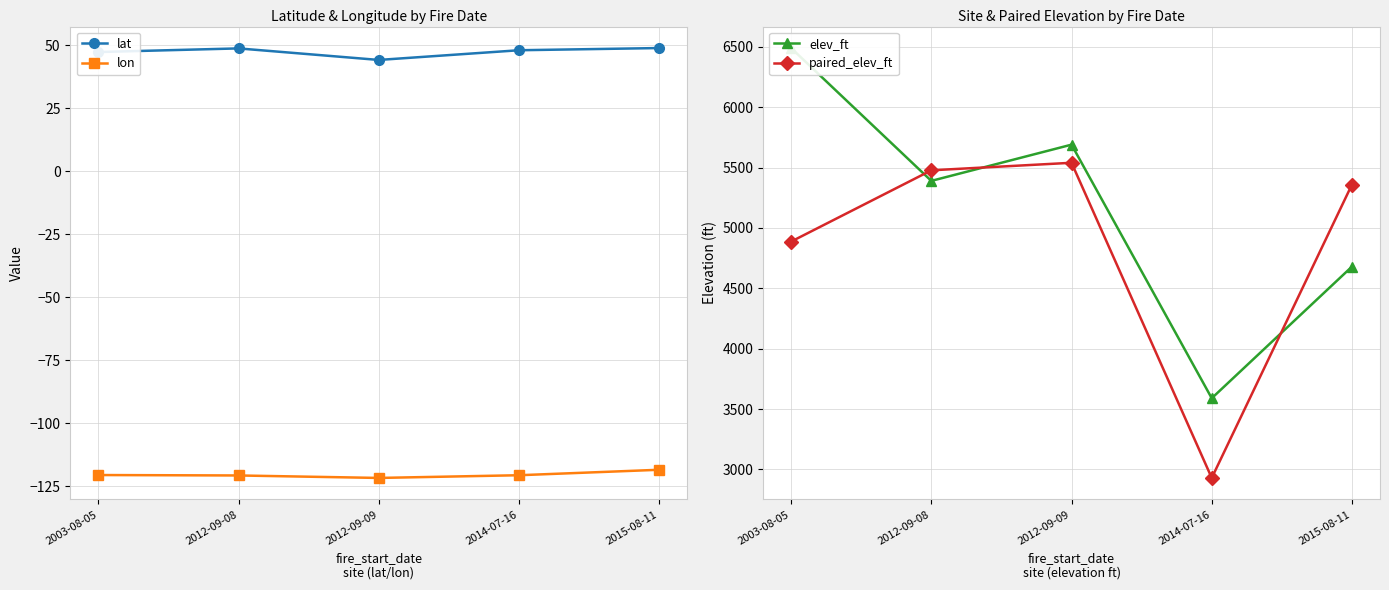

Reading left to right, transcribe all the data shown in this chart.

lat: 47.3	48.7	44.1	48.0	48.9
lon: -120.5	-120.7	-121.6	-120.6	-118.4
elev_ft: 6490.0	5390.0	5690.0	3590.0	4680.0
paired_elev_ft: 4887.2	5477.6	5539.9	2930.0	5359.5